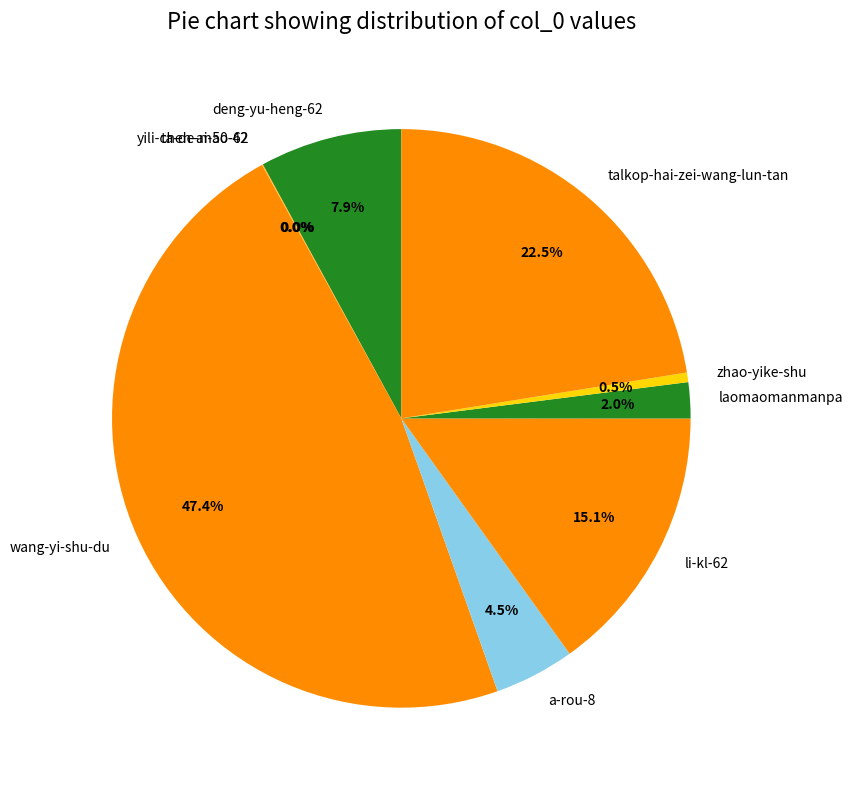

Is li-kl-62 the majority of the pie?

No